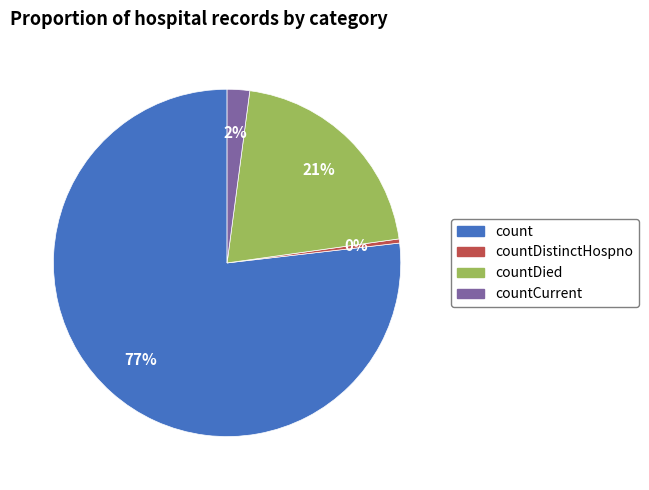

To the nearest percent, what is the average slice percentage?

25%